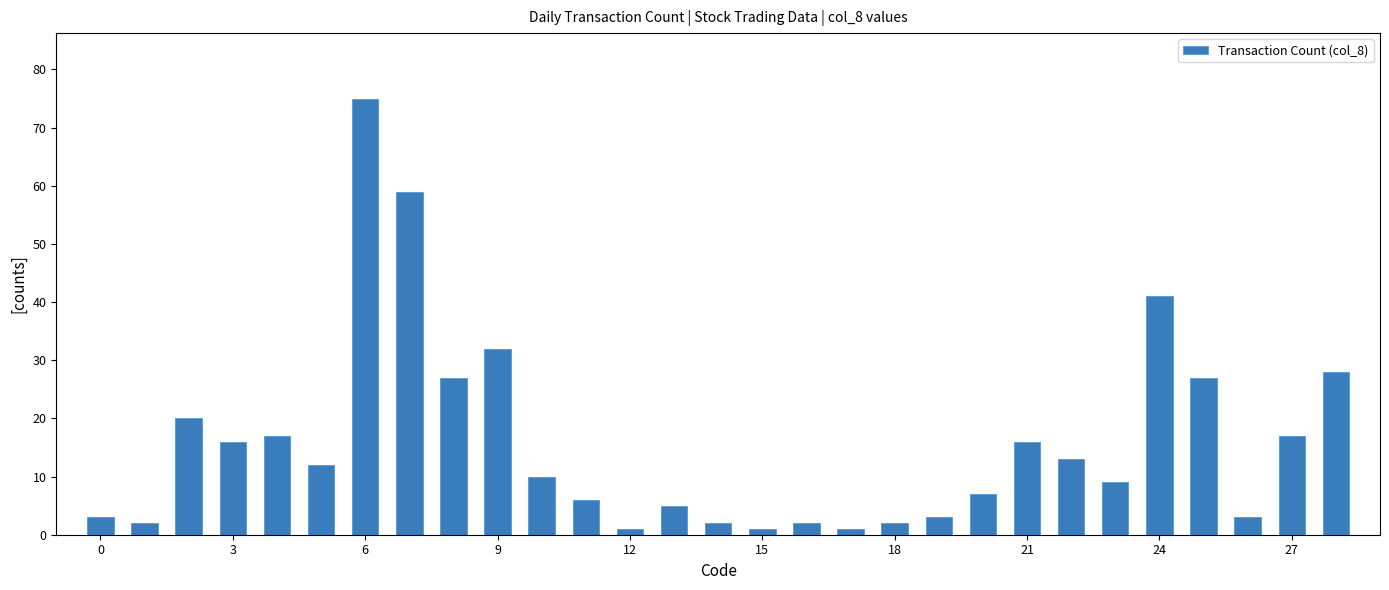

What is the sum of all values?

457